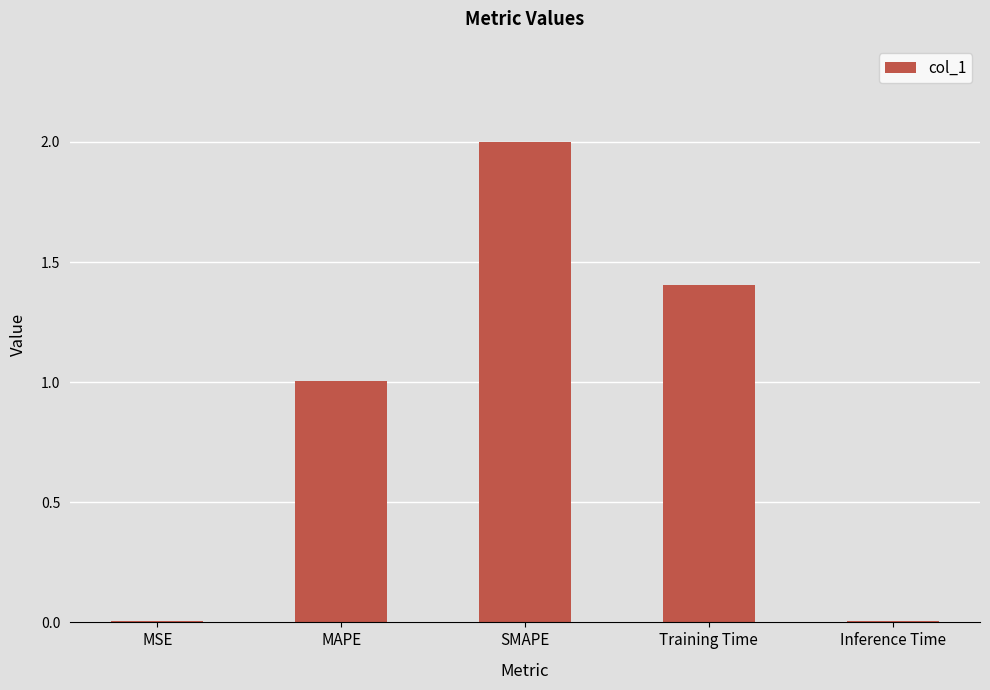

The chart shows a value of 1.4 at Training Time. True or false?

True